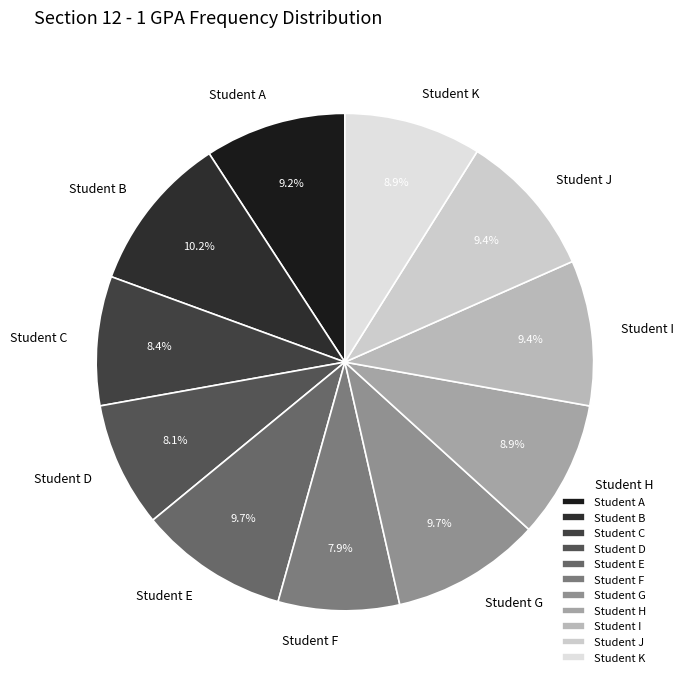

To the nearest percent, what percentage of the pie is Student K?

9%